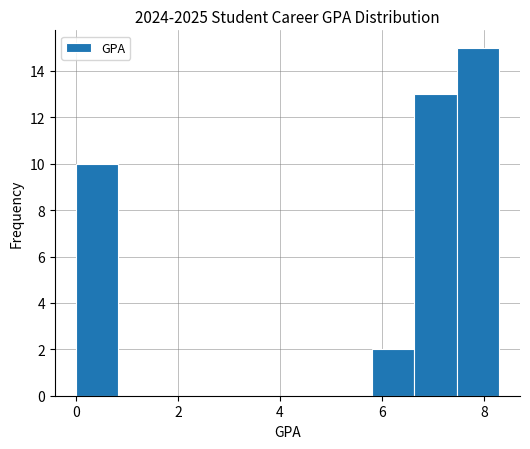

How tall is the bar that spans 0.0 to 0.8 on the x-axis? Neither the bar edges nor the heights are printed on the chart, so give them approximately, as read against the axes.

10